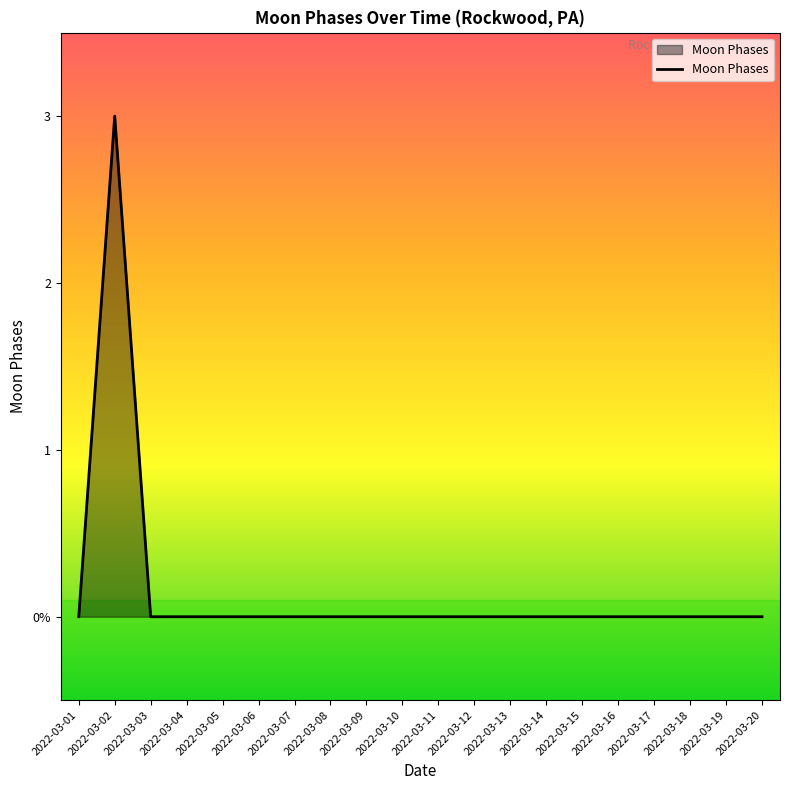

Does the chart display data point markers on the line(s)?

No